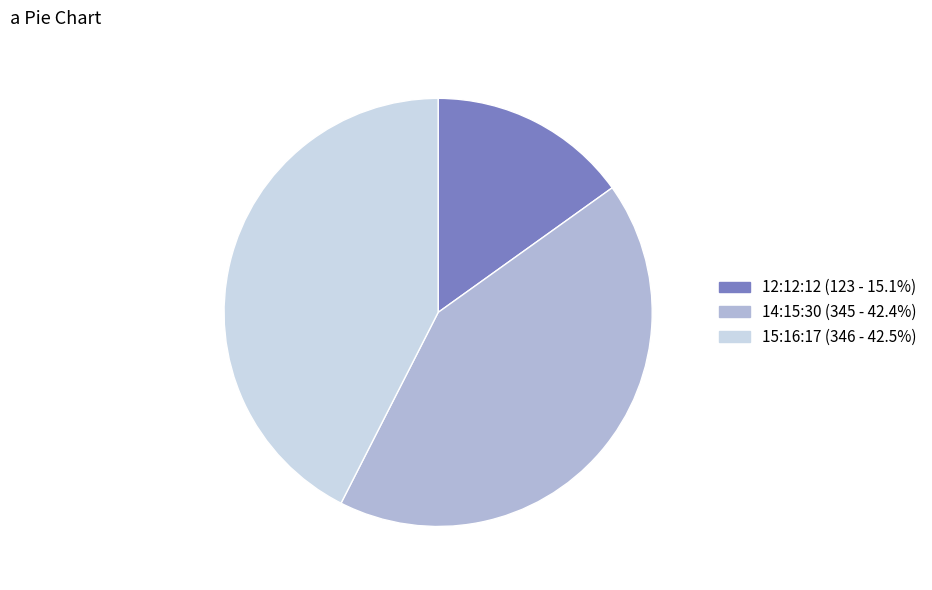

Which slice is the smallest?

12:12:12